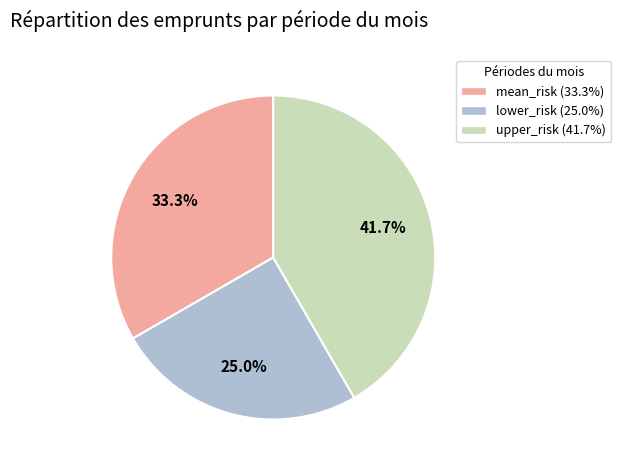

What percentage do upper_risk and mean_risk together represent?

75.0%